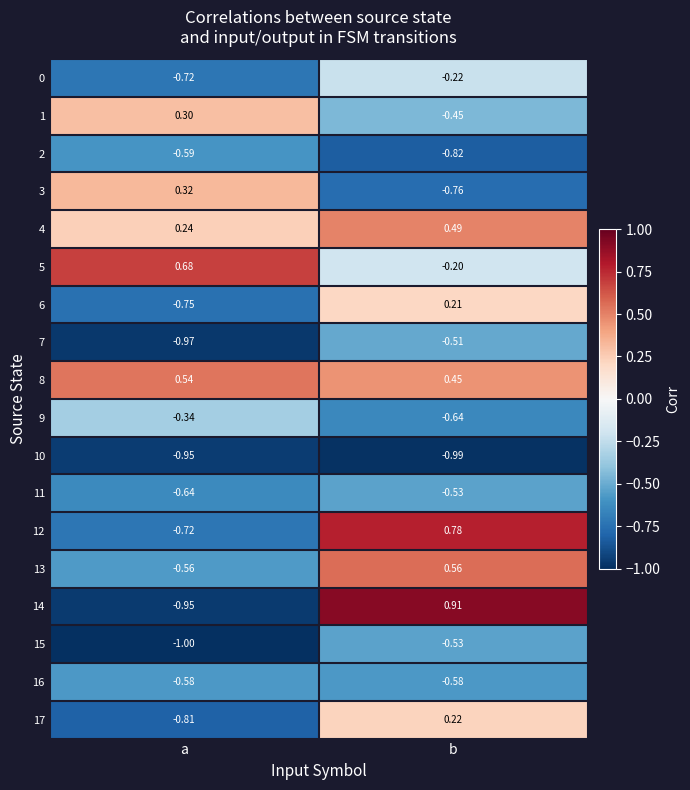

At how many categories does at least one series exceed 0?

2